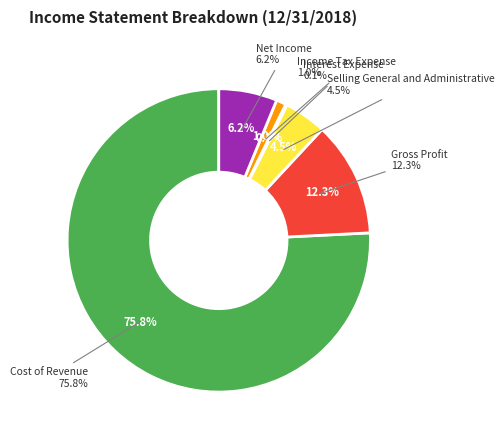

What percentage is the Selling General and Administrative slice, to the nearest percent?

5%